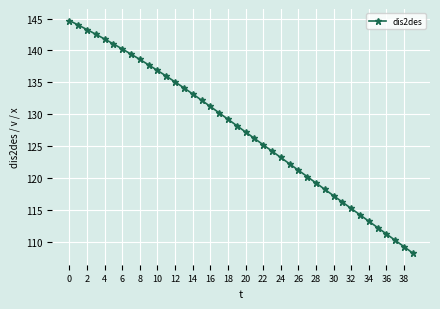

What is the average value?

127.3